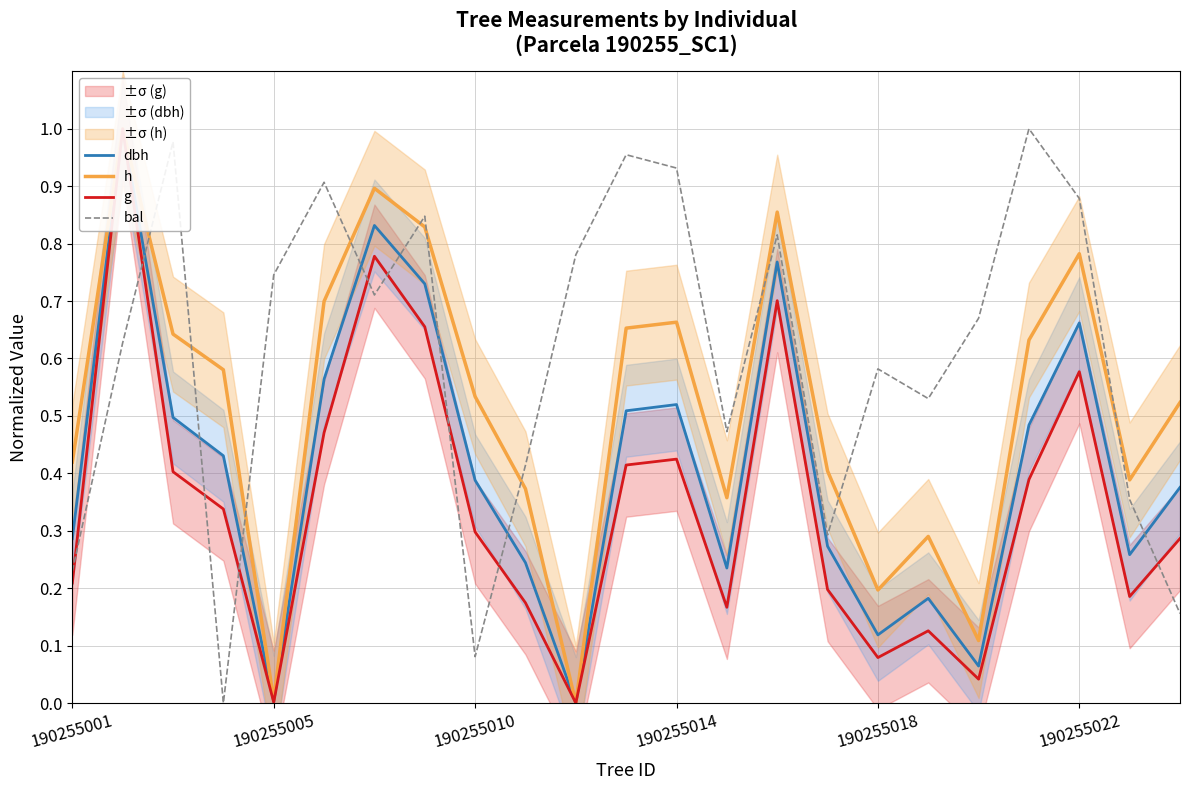

Reading left to right, transcribe all the data shown in this chart.

dbh: 0.3	1.0	0.5	0.4	0.0	0.6	0.8	0.7	0.4	0.2	0.0	0.5	0.5	0.2	0.8	0.3	0.1	0.2	0.1	0.5	0.7	0.3	0.4
h: 0.4	1.0	0.6	0.6	0.0	0.7	0.9	0.8	0.5	0.4	0.0	0.7	0.7	0.4	0.9	0.4	0.2	0.3	0.1	0.6	0.8	0.4	0.5
g: 0.2	1.0	0.4	0.3	0.0	0.5	0.8	0.7	0.3	0.2	0.0	0.4	0.4	0.2	0.7	0.2	0.1	0.1	0.0	0.4	0.6	0.2	0.3
bal: 0.2	0.6	1.0	0.0	0.7	0.9	0.7	0.8	0.1	0.4	0.8	1.0	0.9	0.5	0.8	0.3	0.6	0.5	0.7	1.0	0.9	0.4	0.2